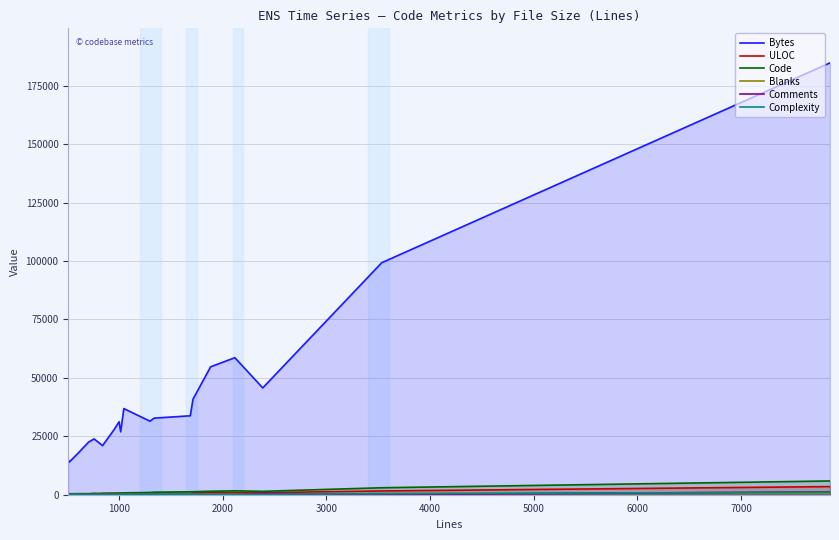

Which series has the largest total across all categories?

Bytes